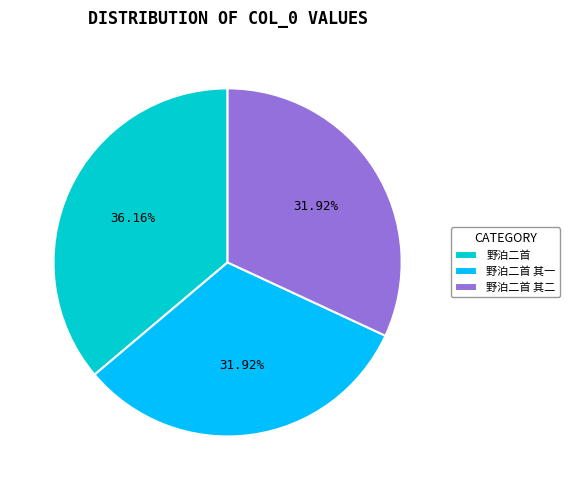

Approximately how many times larger is the value at 野泊二首 其二 compared to 野泊二首 其一?

1.0